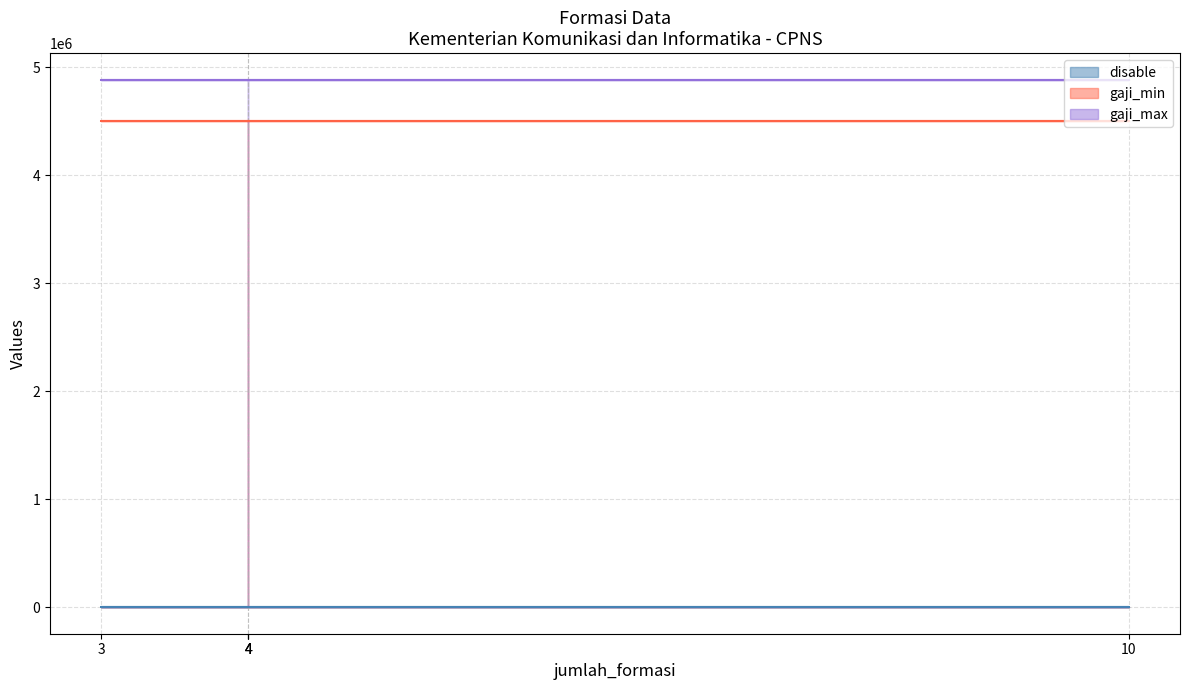

What is the greatest value displayed?

4884900